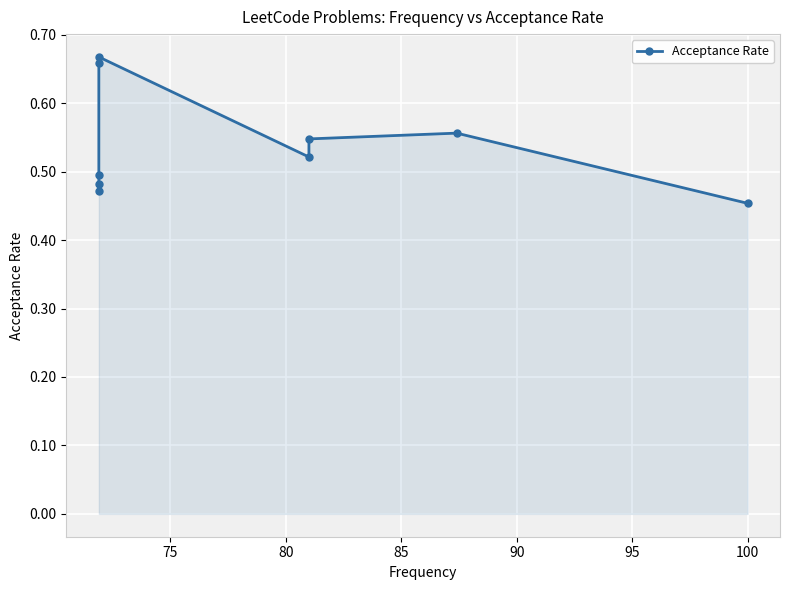

True or false: there are more than 0 points higher than both neighbors.

True